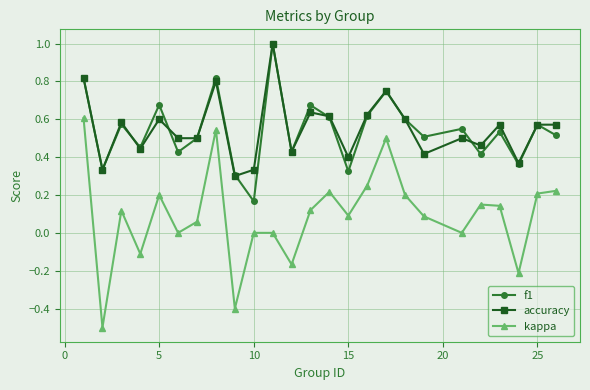

Which series has the largest range (max minus min)?

kappa